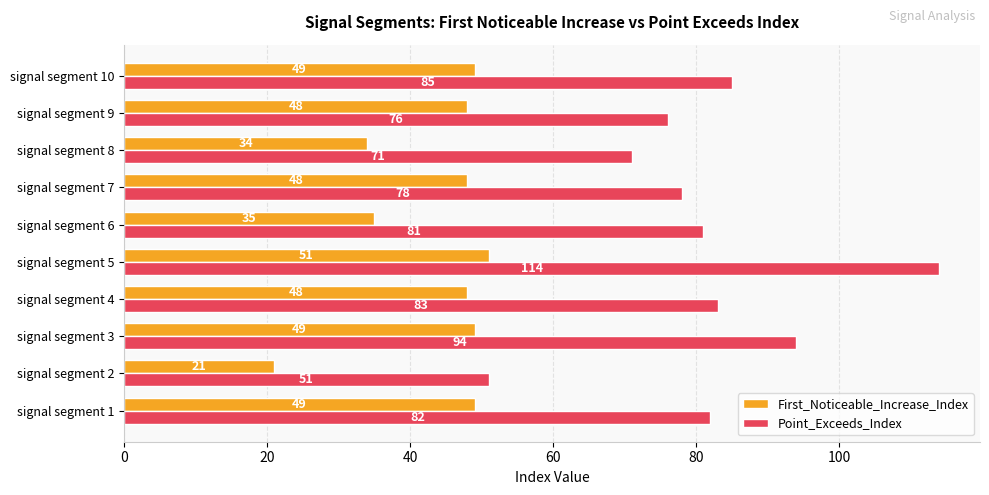

What is the difference between the second highest and minimum values in the First_Noticeable_Increase_Index series?

28